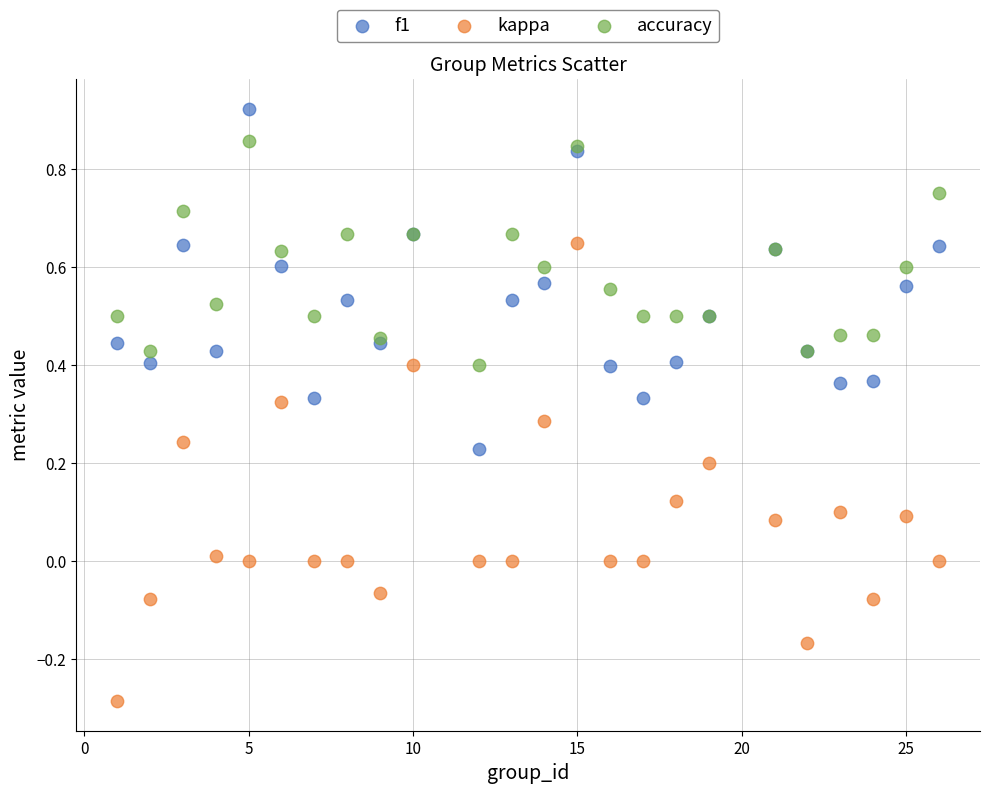

What are all the series names shown in the legend?

f1, kappa, accuracy